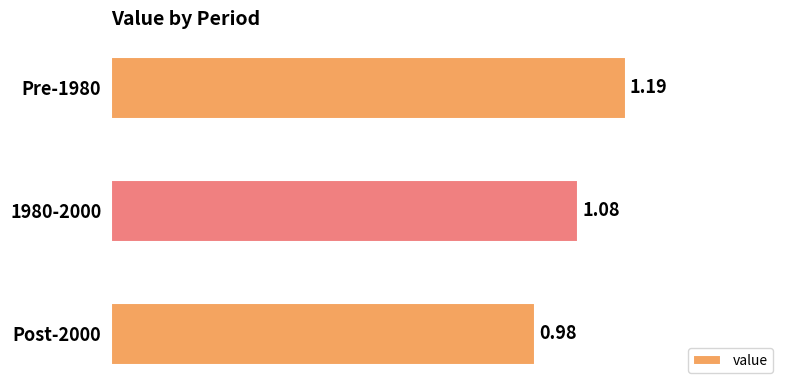

What is the sum of the values at 1980-2000 and Post-2000?

2.1